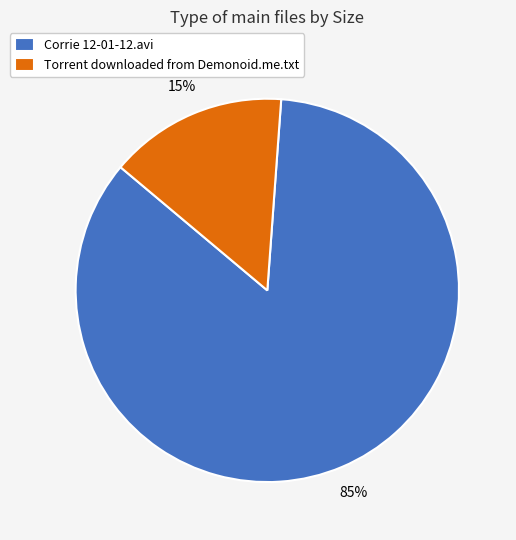

How many segments does this pie chart have?

2